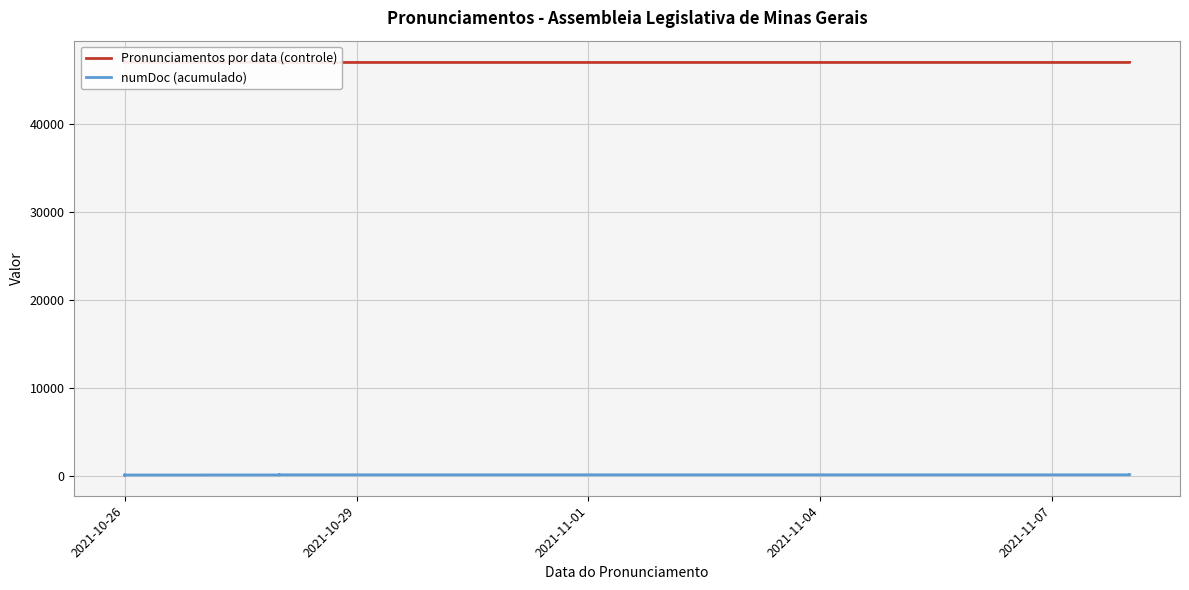

Which series has the largest total across all categories?

Pronunciamentos por data (controle)